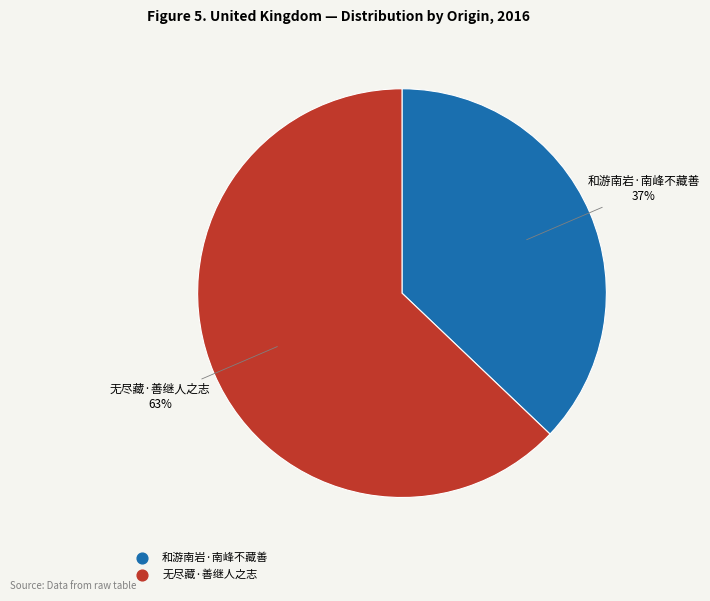

Approximately how many times larger is the value at 和游南岩·南峰不藏善 compared to 无尽藏·善继人之志?

0.6